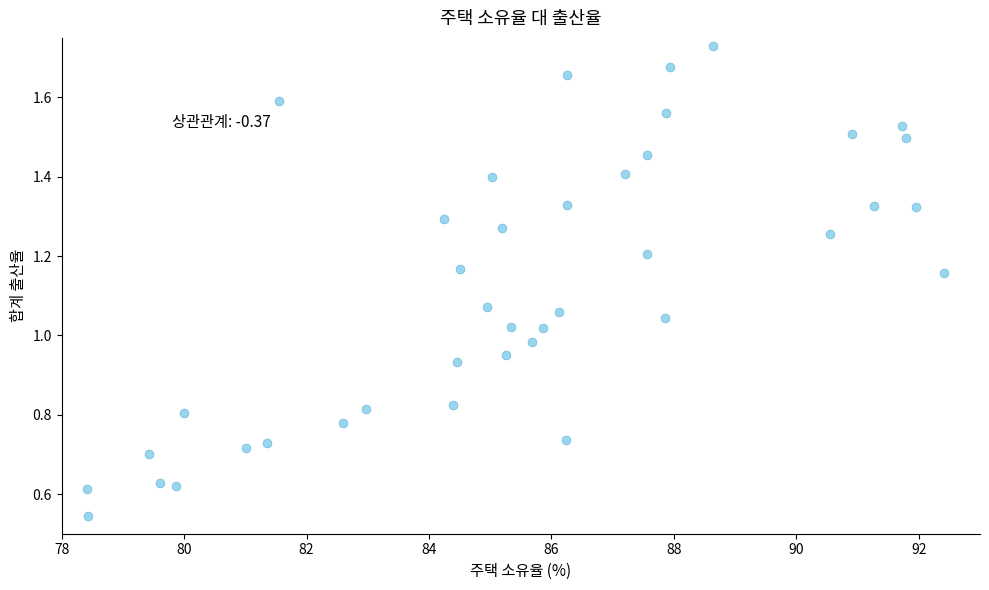

What is the range of X values (max minus min)?

14.0